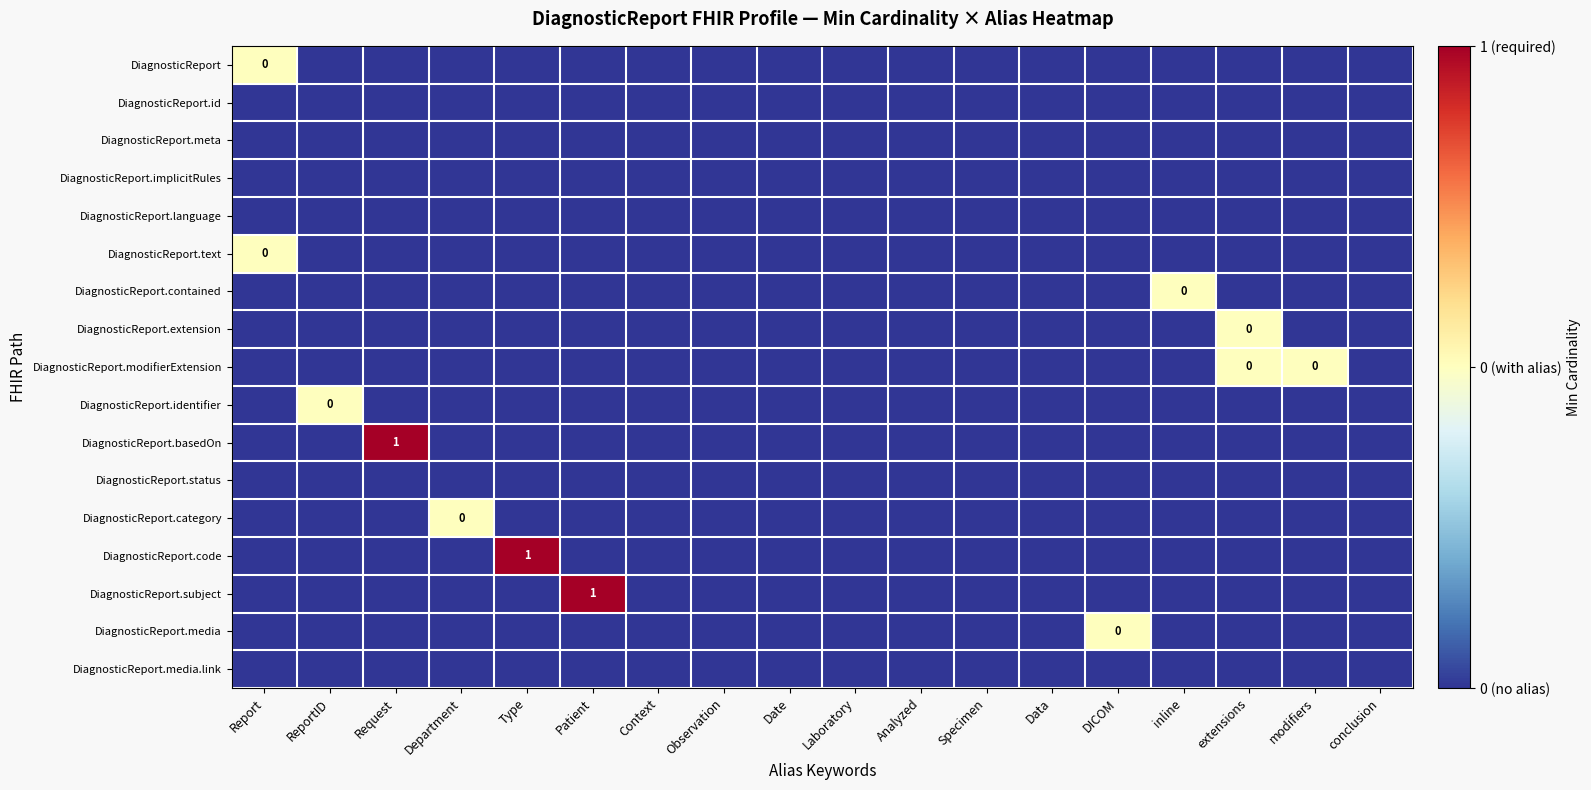

What is the greatest value displayed?

1.0